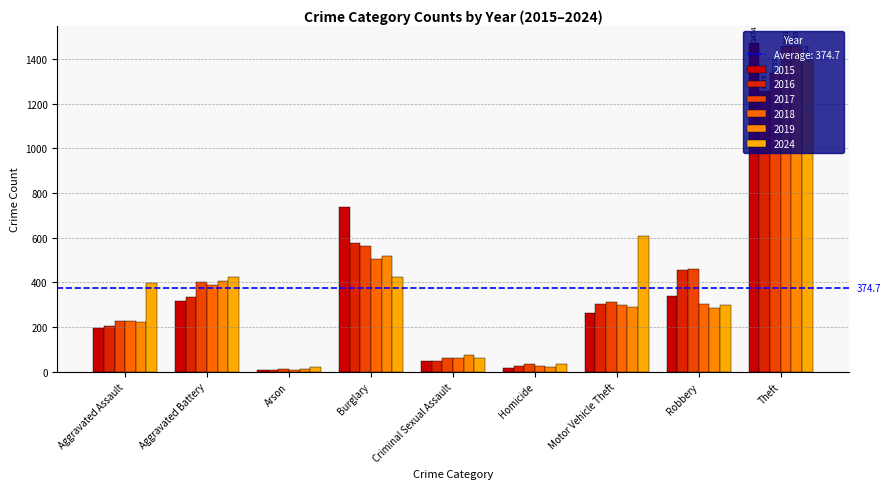

Between Homicide and Theft, which series saw the biggest shift?

2015